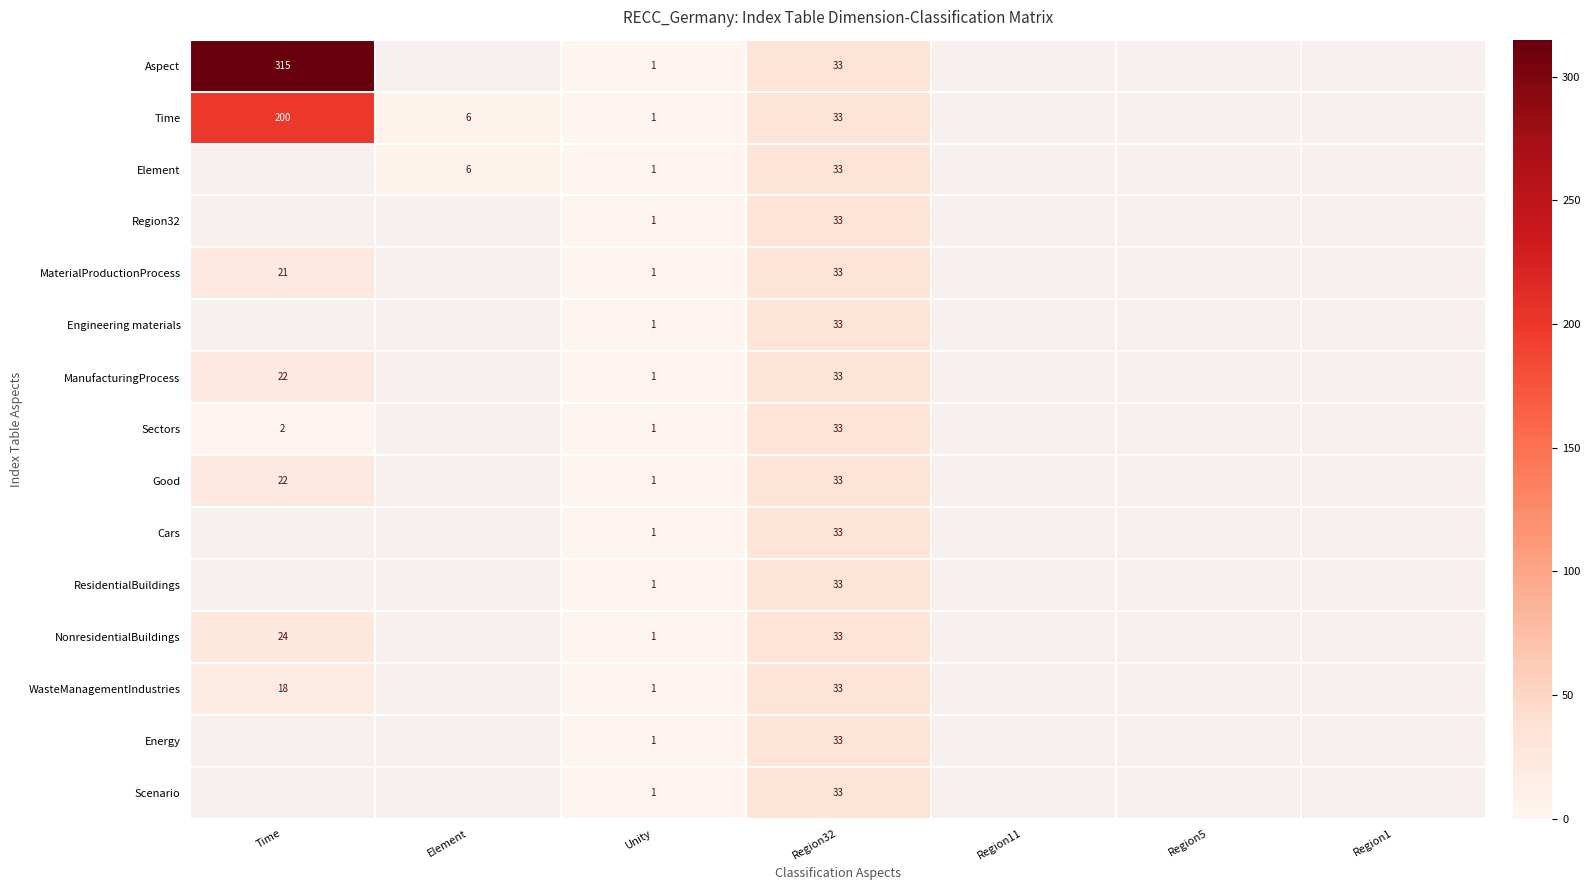

The MaterialProductionProcess series shows 1 at Unity. True or false?

True